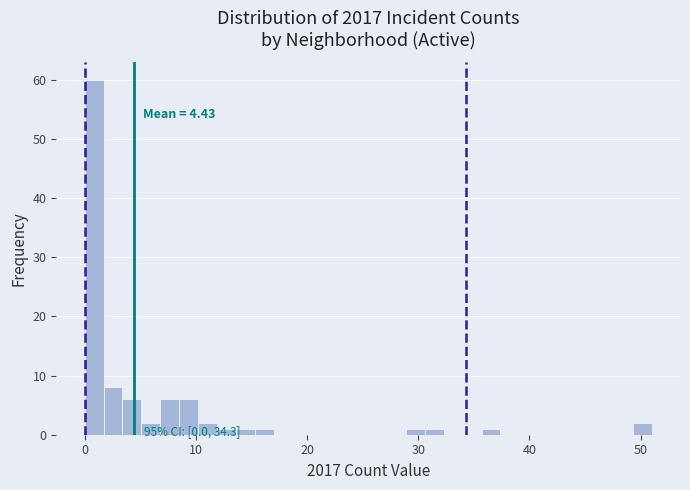

Around what value on the x-axis is the tallest bar? Give the approximate position of its centre, as read against the axis.

1